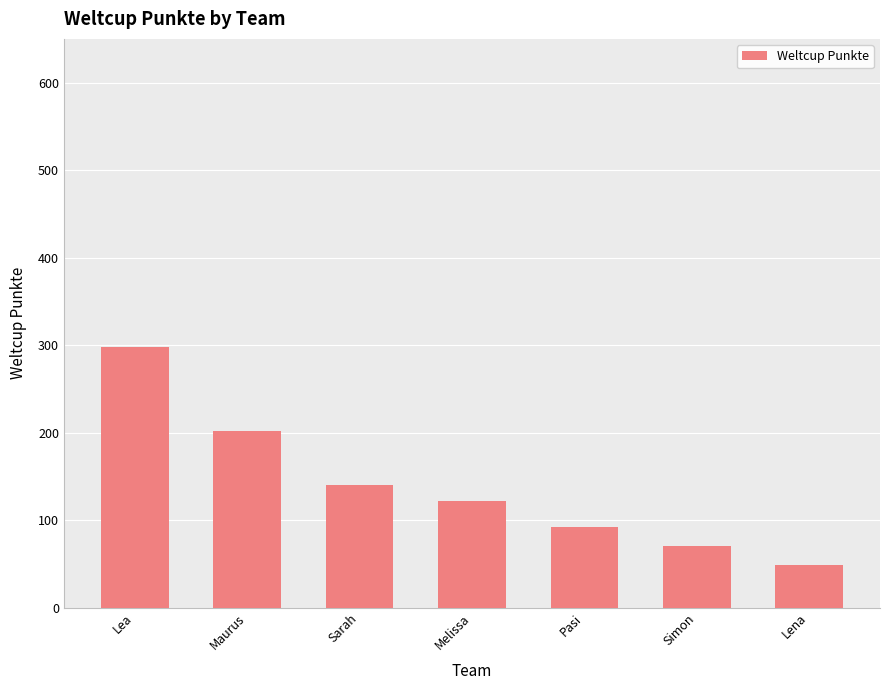

List the labels in order of value, smallest first.

Lena, Simon, Pasi, Melissa, Sarah, Maurus, Lea